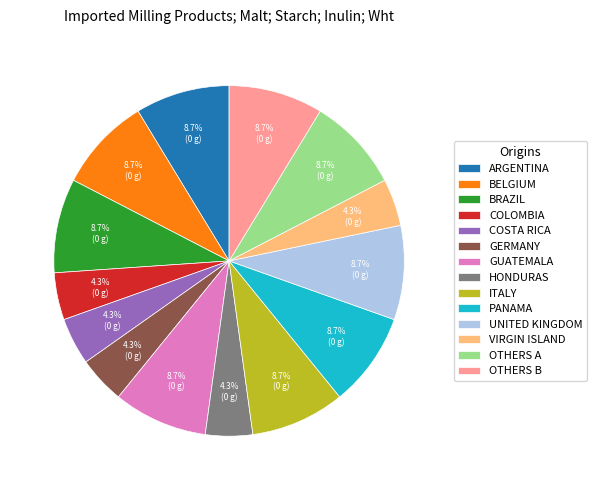

Count the number of slices in the pie.

14